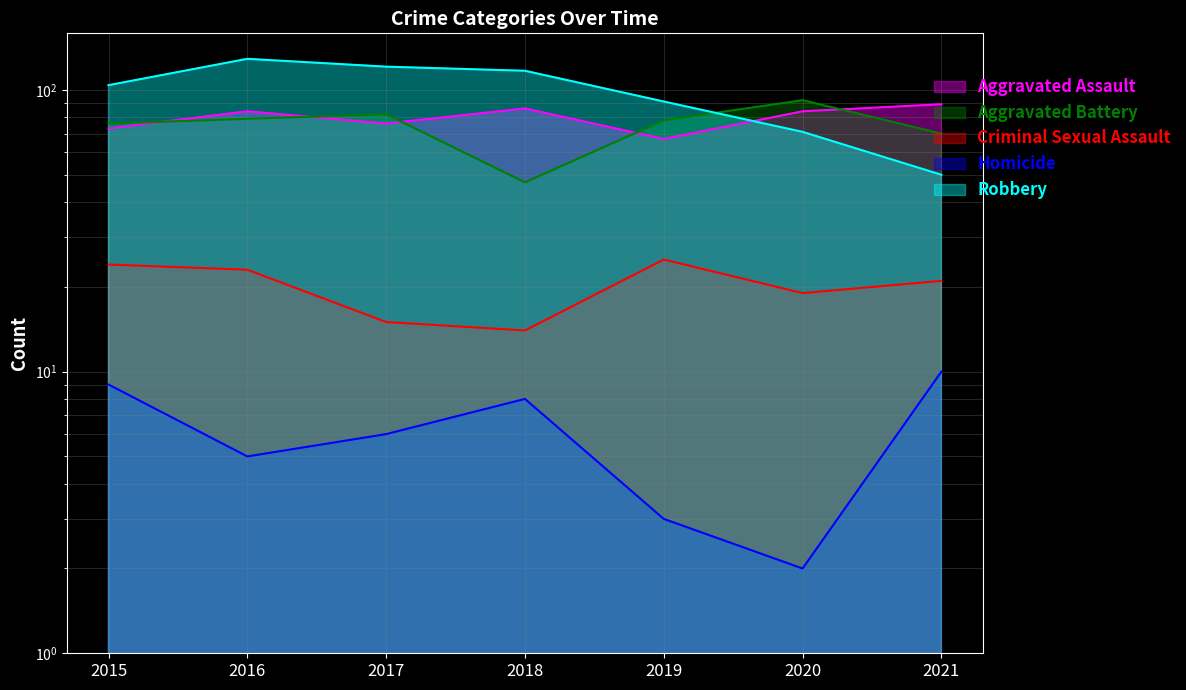

How many interior local valleys does the Aggravated Assault series have?

2